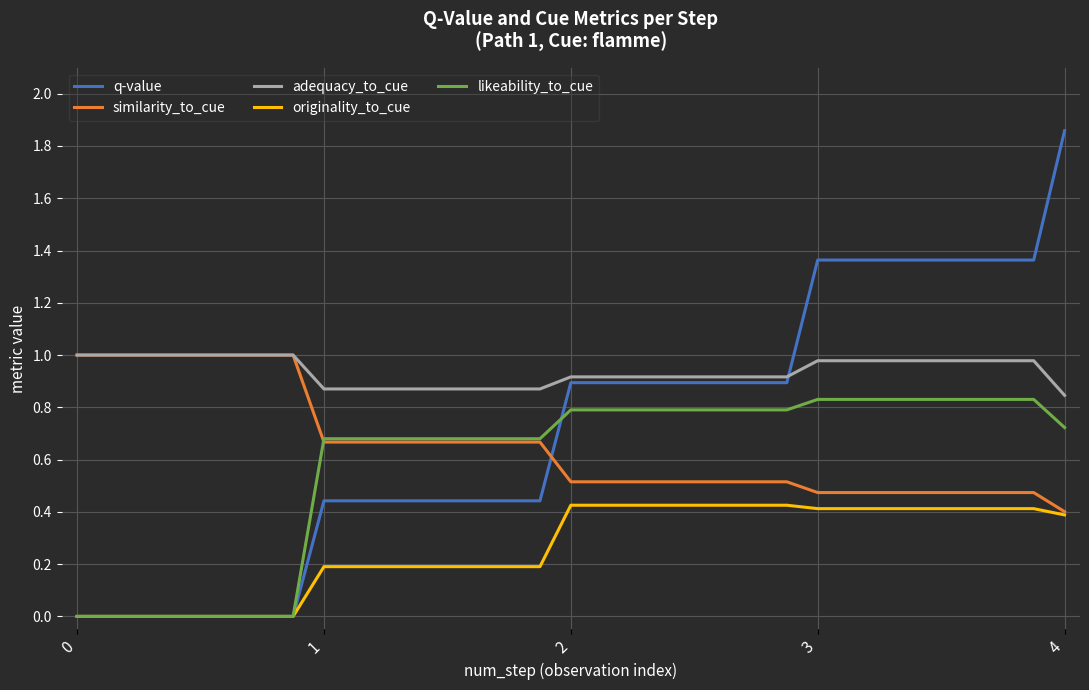

What is the difference between the second highest and minimum values in the adequacy_to_cue series?

0.2